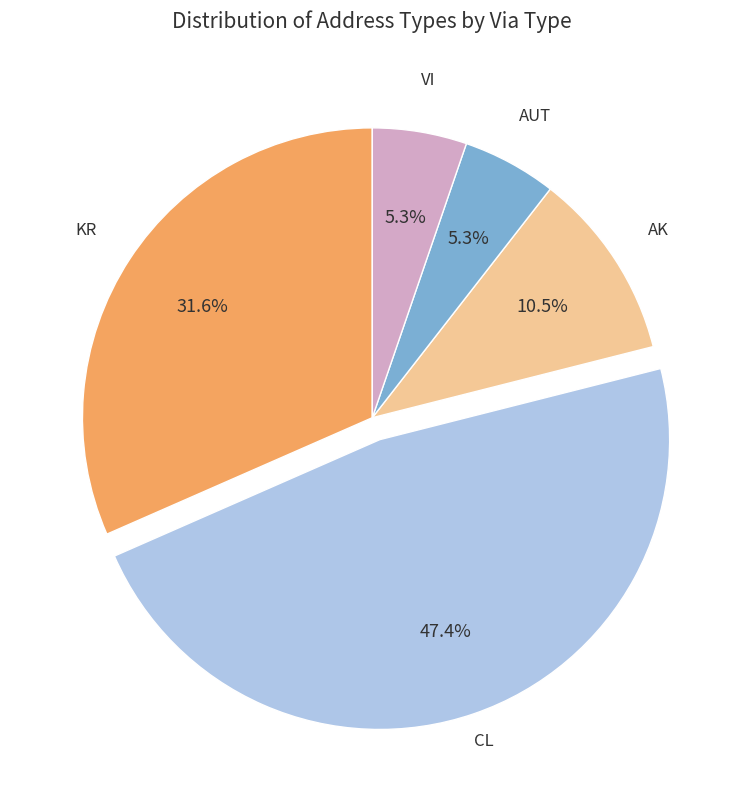

To the nearest percent, what is the difference between the largest and smallest slice percentages?

42%